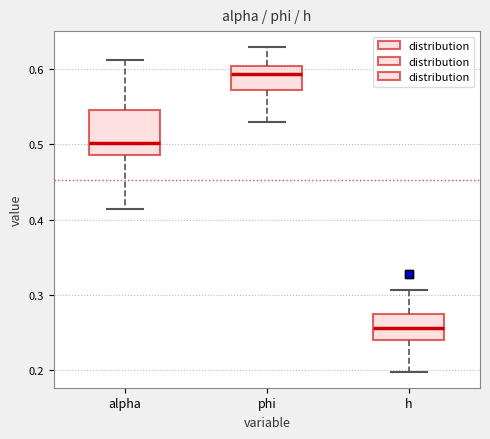

Reading left to right, transcribe this box plot: for each box, give where its median line is, the range the box spans, and where its two whiskers end, as read against the y-axis. The values are not printed on the chart, so give them approximately, as read against the axis.

alpha: median 0.50, box 0.49 to 0.54, whiskers 0.41 to 0.61
phi: median 0.59, box 0.57 to 0.60, whiskers 0.53 to 0.63
h: median 0.26, box 0.24 to 0.27, whiskers 0.20 to 0.31